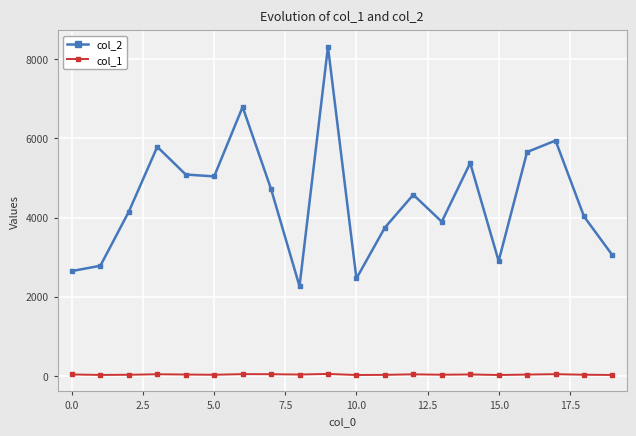

What is the average value of the col_2 series?

4459